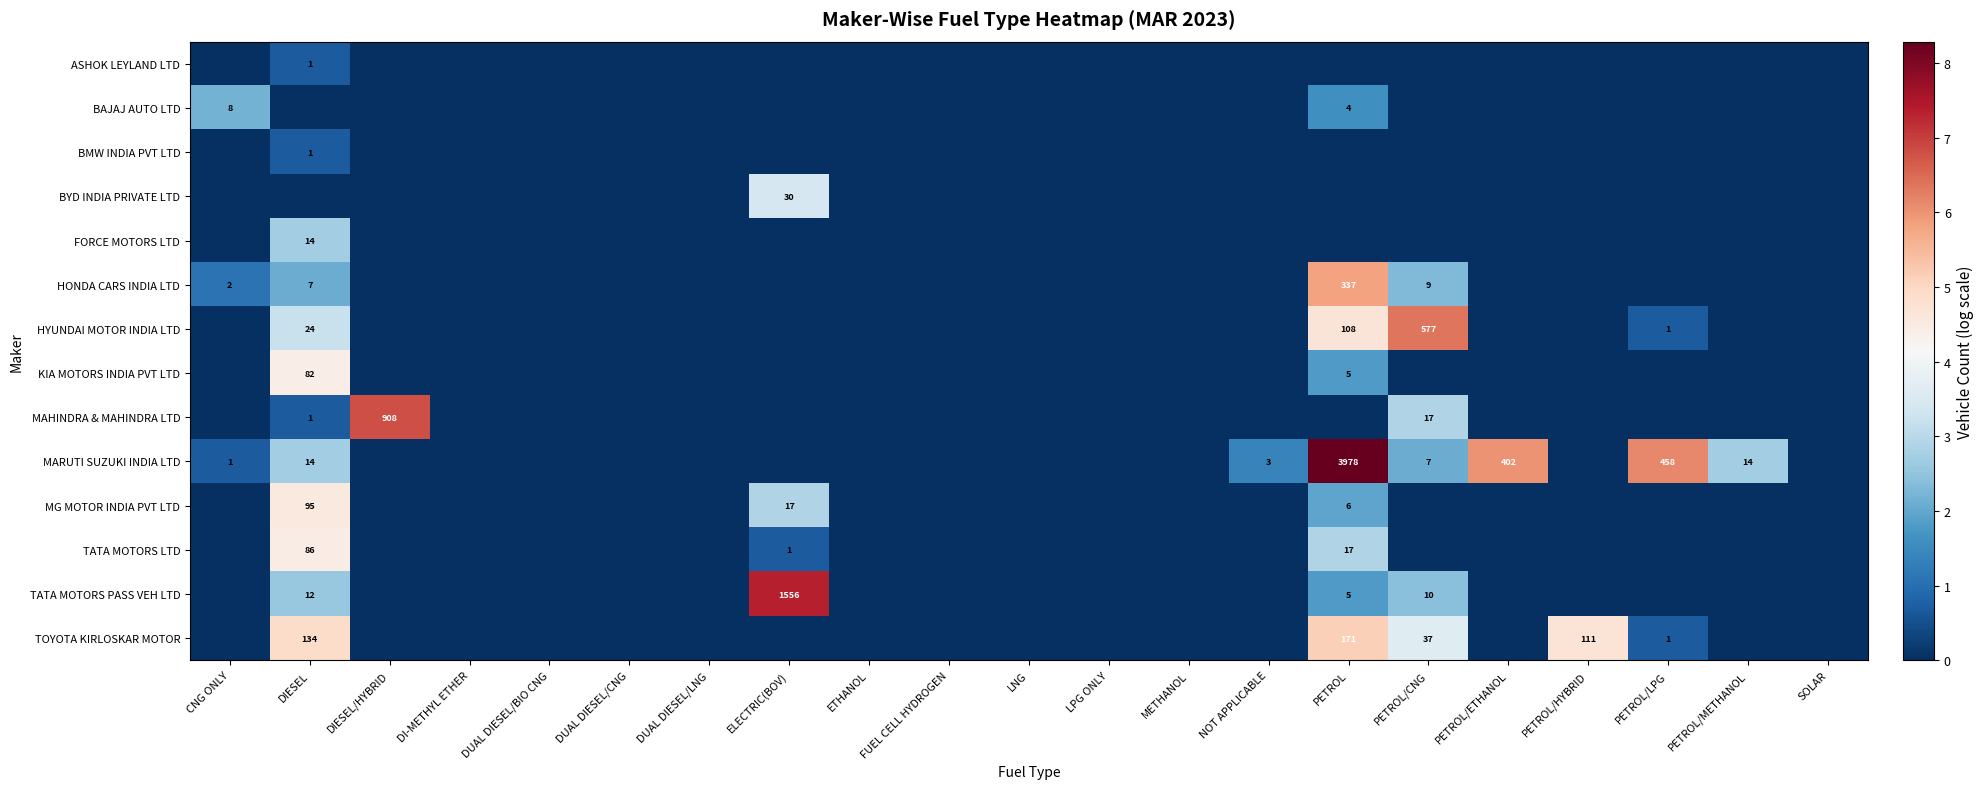

The value of BAJAJ AUTO LTD at CNG ONLY is 8. True or false?

True